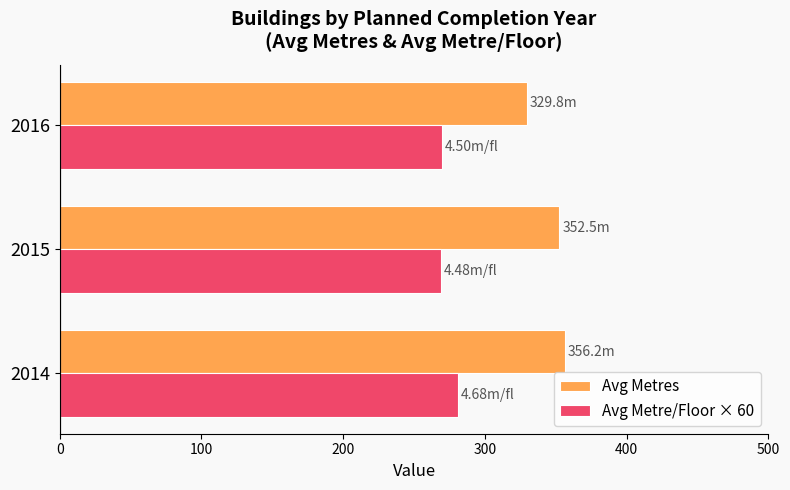

Is the value of Avg Metre/Floor × 60 at 2015 greater than the value of Avg Metres at 2016?

No